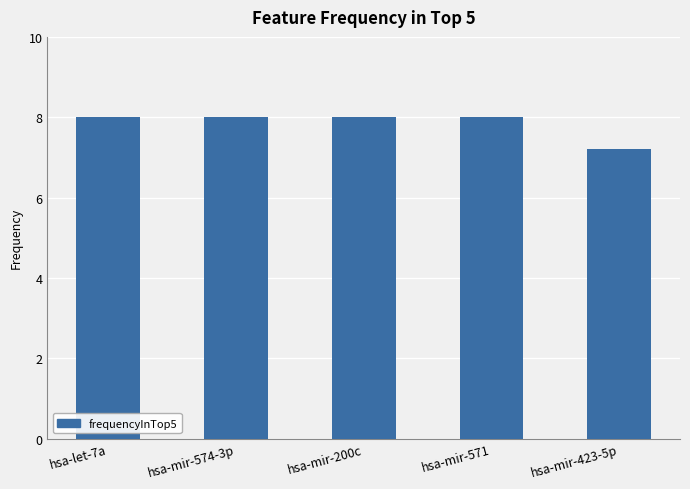

Reading left to right, list all the values displayed in this chart.

8.0	8.0	8.0	8.0	7.2